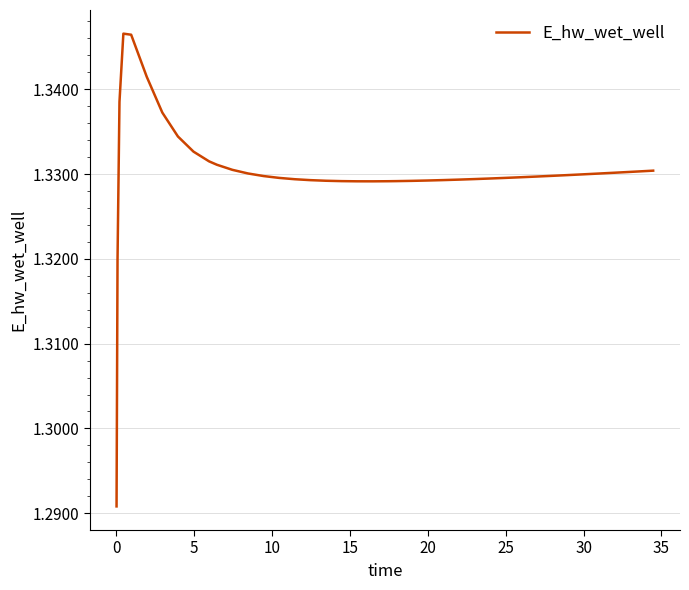

Does the chart display data point markers on the line(s)?

No